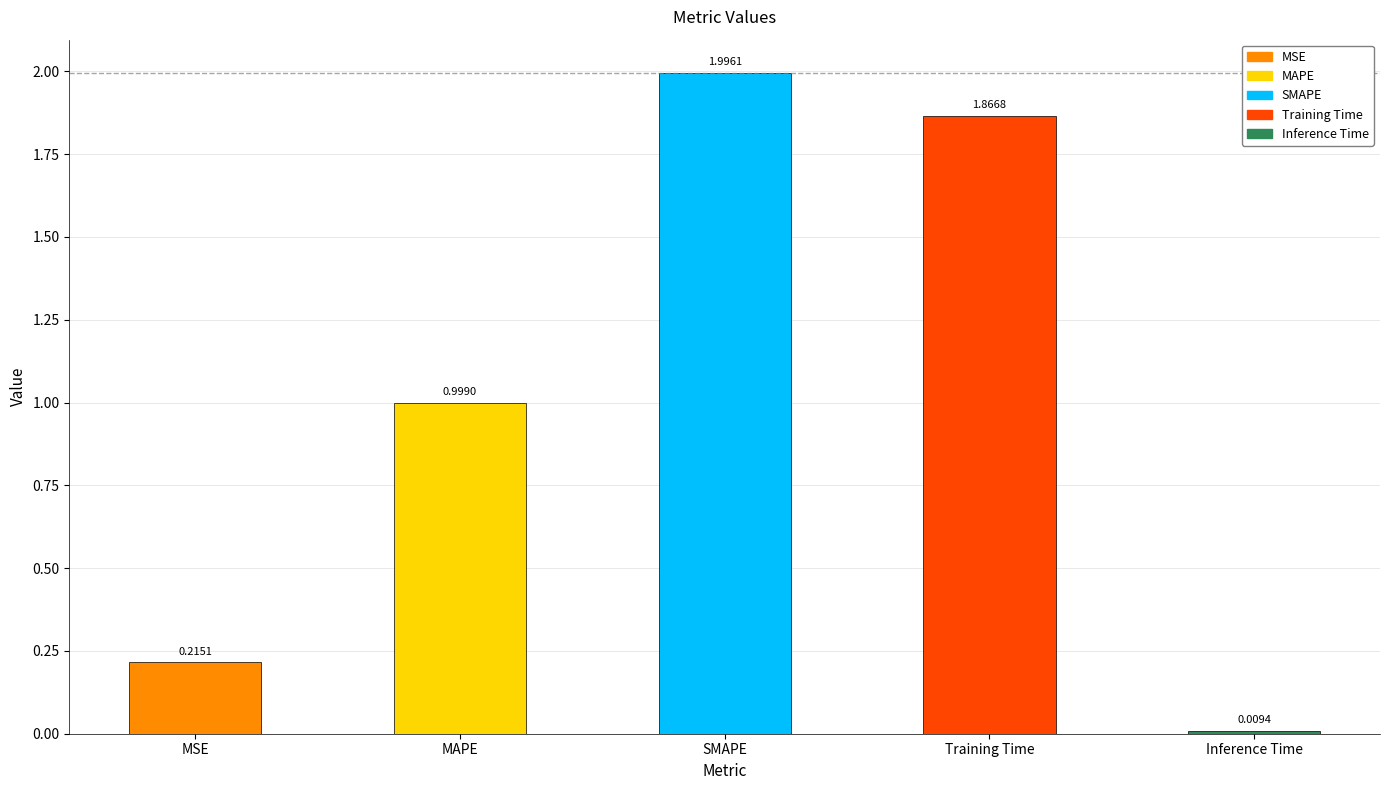

Rank the categories by value from highest to lowest.

SMAPE, Training Time, MAPE, MSE, Inference Time